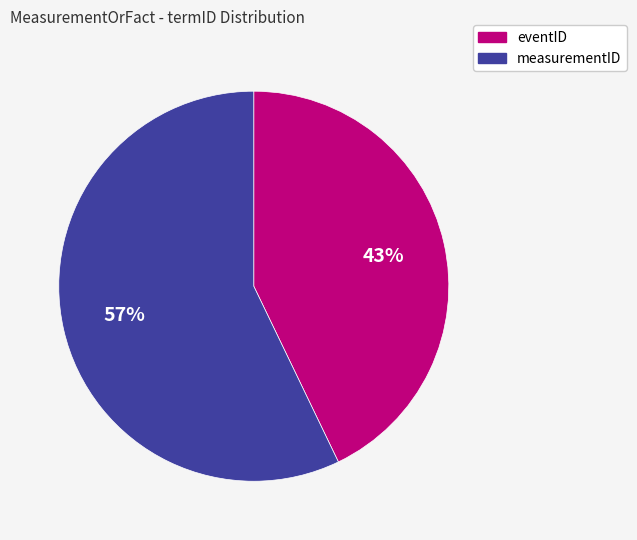

Which has a higher value, measurementID or eventID?

measurementID